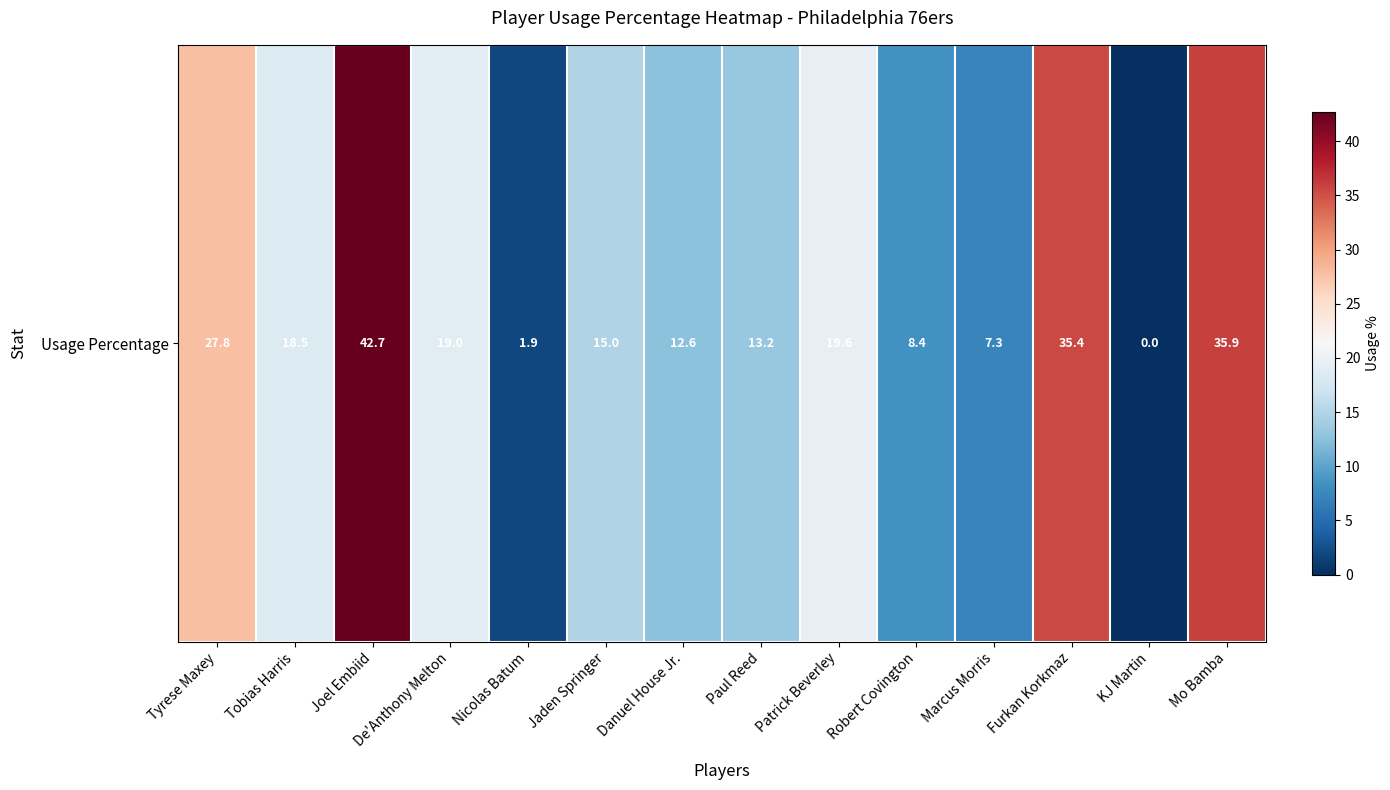

Read the value at Tyrese Maxey.

27.8